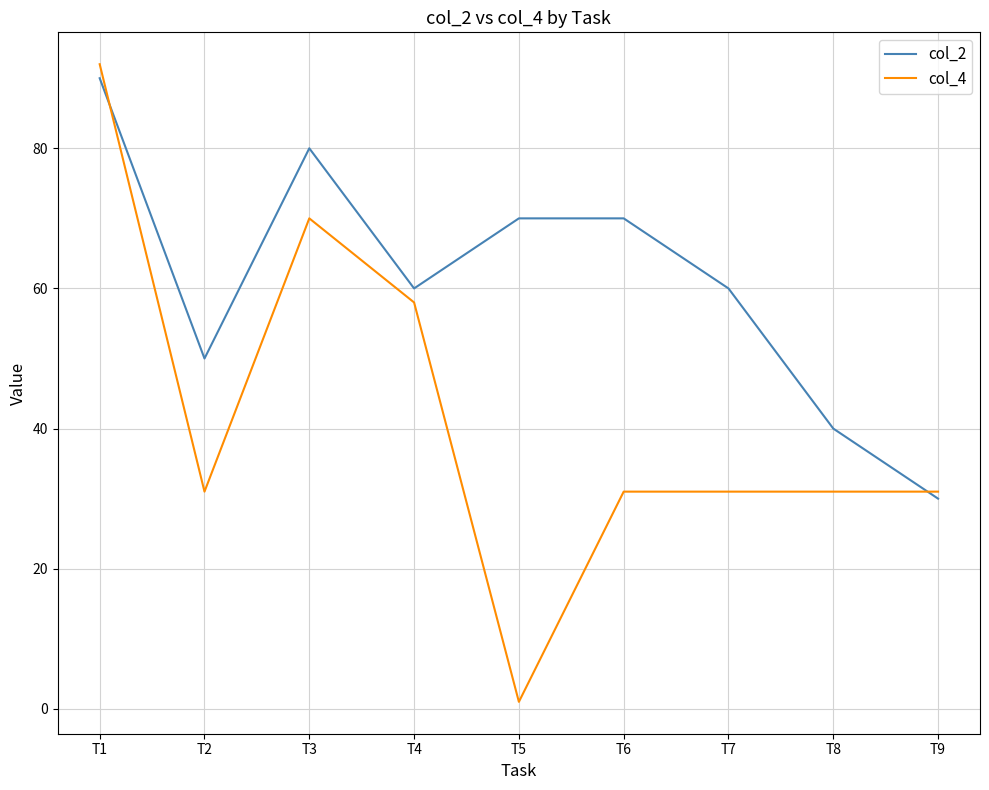

Reading left to right, transcribe all the data shown in this chart.

col_2: 90	50	80	60	70	70	60	40	30
col_4: 92	31	70	58	1	31	31	31	31